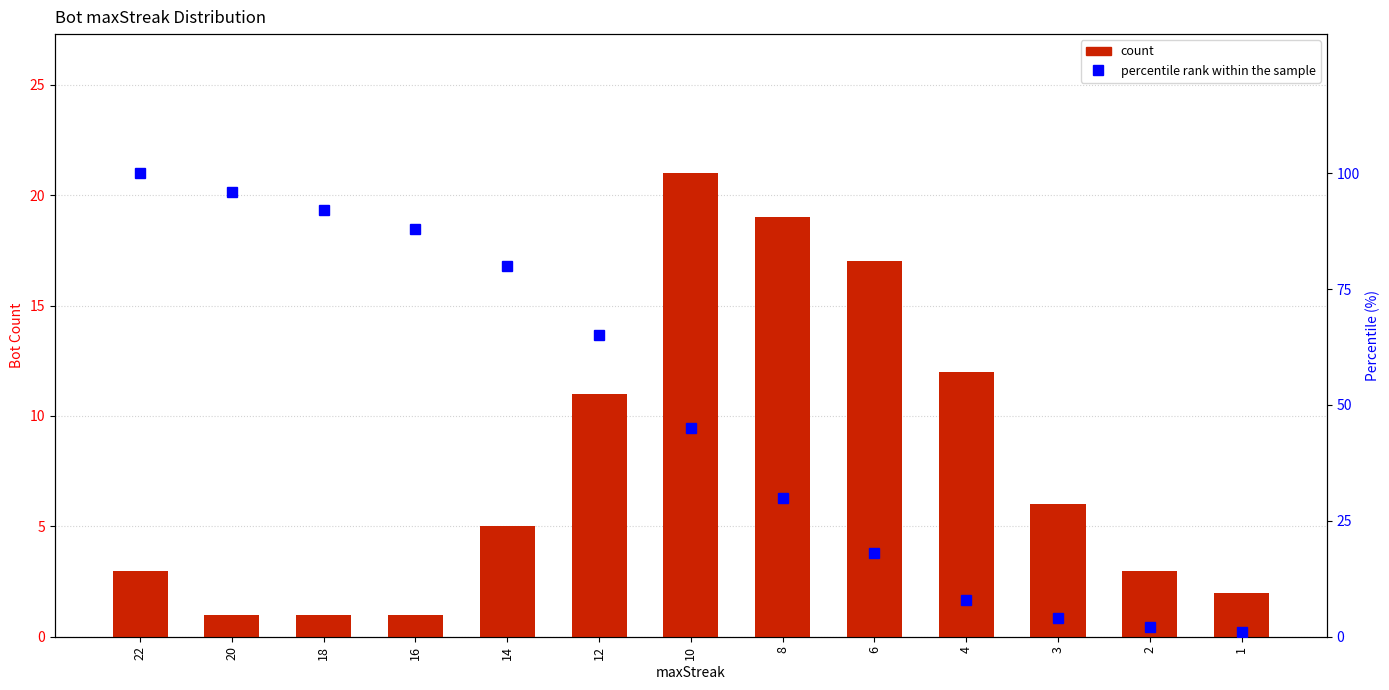

How many data points in percentile rank within the sample are above 45?

6